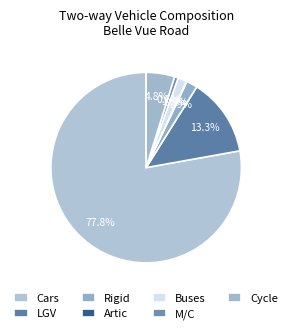

What is the smallest slice in the pie chart?

Artic